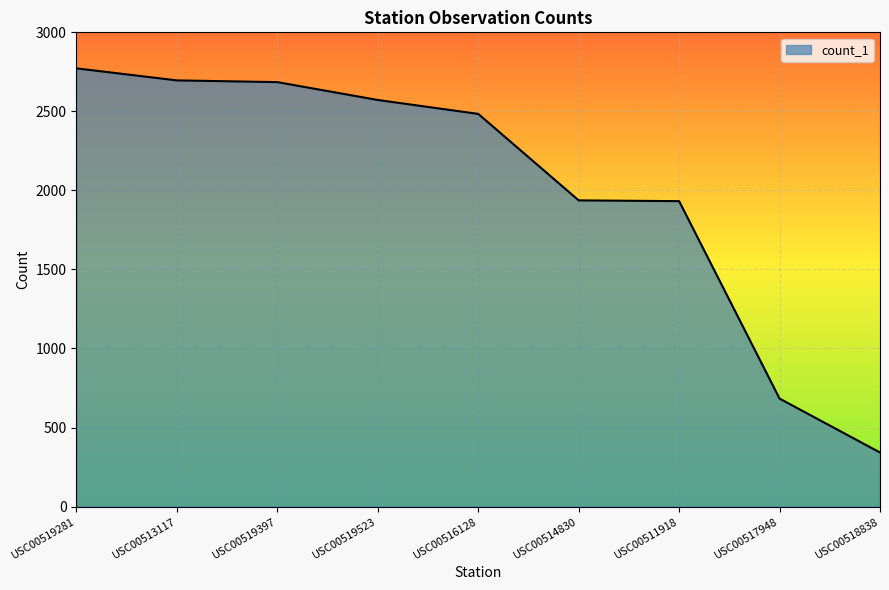

Between USC00513117 and USC00517948, which is larger?

USC00513117